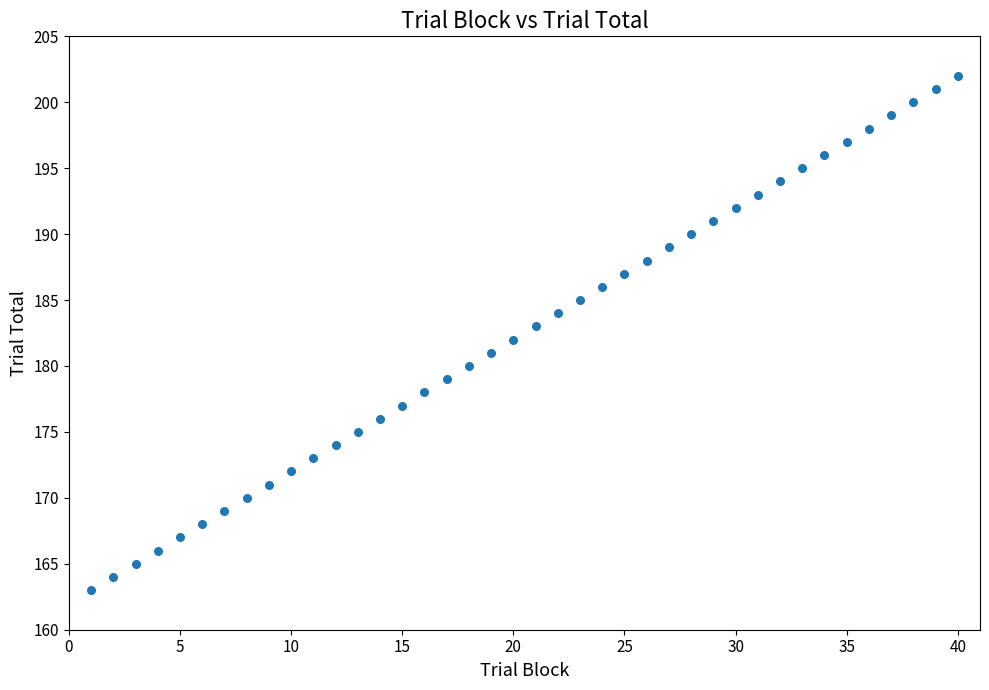

What is the range of Y values (max minus min)?

39